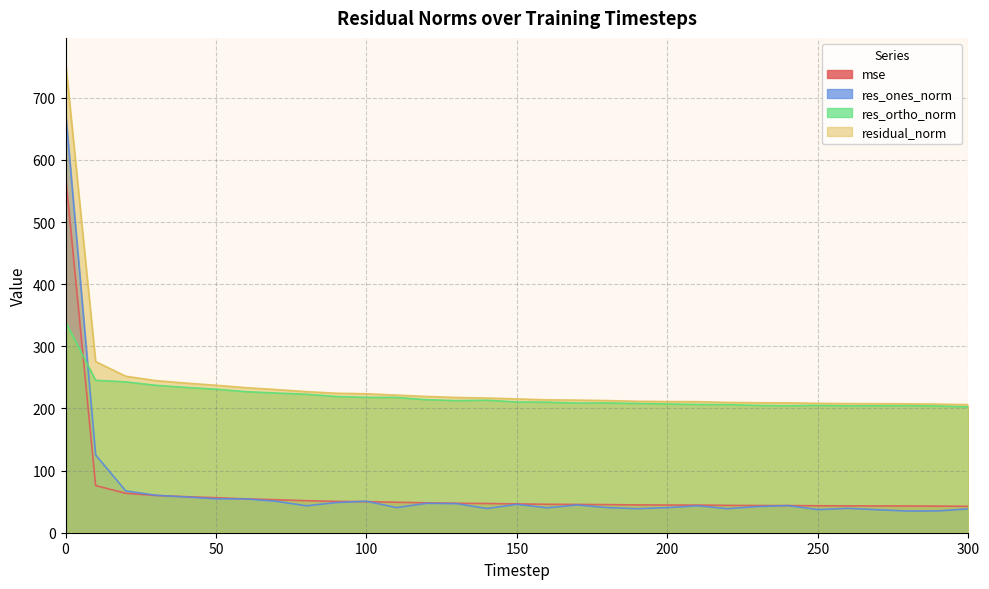

What is the value of the residual_norm point at the 26th from the left?

208.3